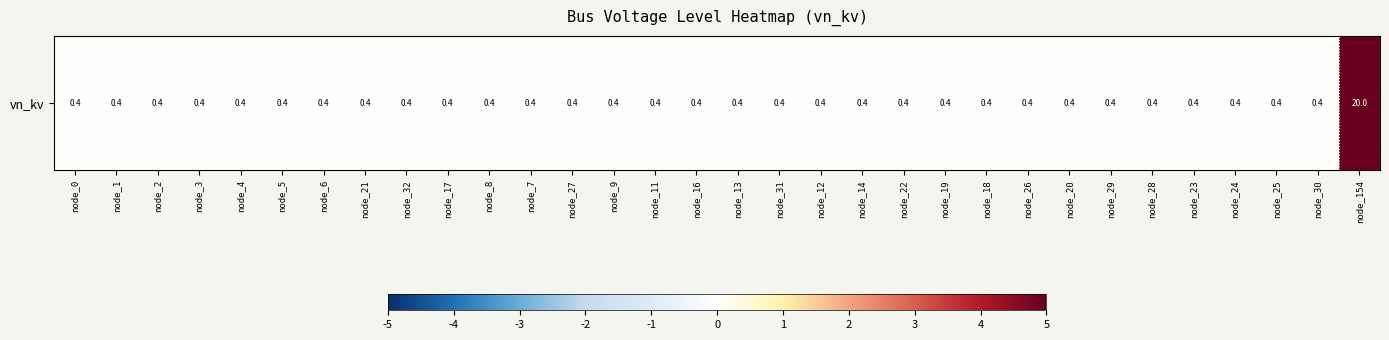

List the labels in order of value, largest first.

node_154, node_0, node_1, node_2, node_3, node_4, node_5, node_6, node_21, node_32, node_17, node_8, node_7, node_27, node_9, node_11, node_16, node_13, node_31, node_12, node_14, node_22, node_19, node_18, node_26, node_20, node_29, node_28, node_23, node_24, node_25, node_30